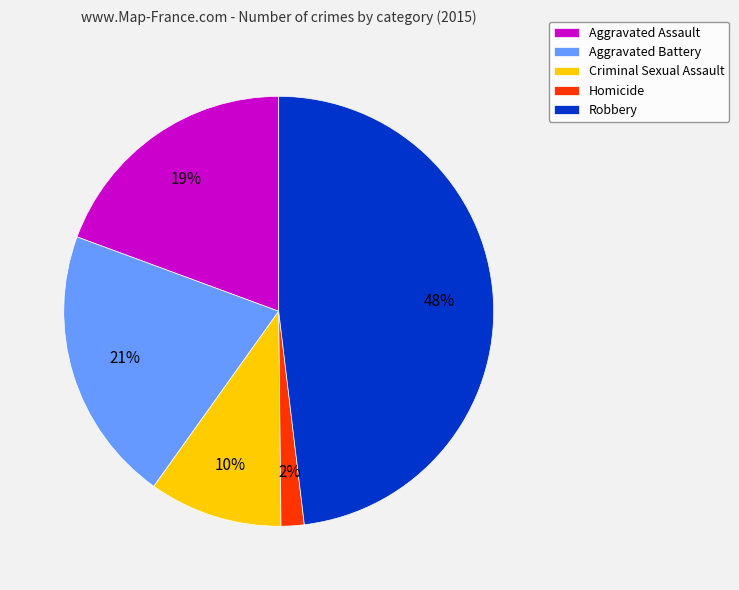

How many segments does this pie chart have?

5